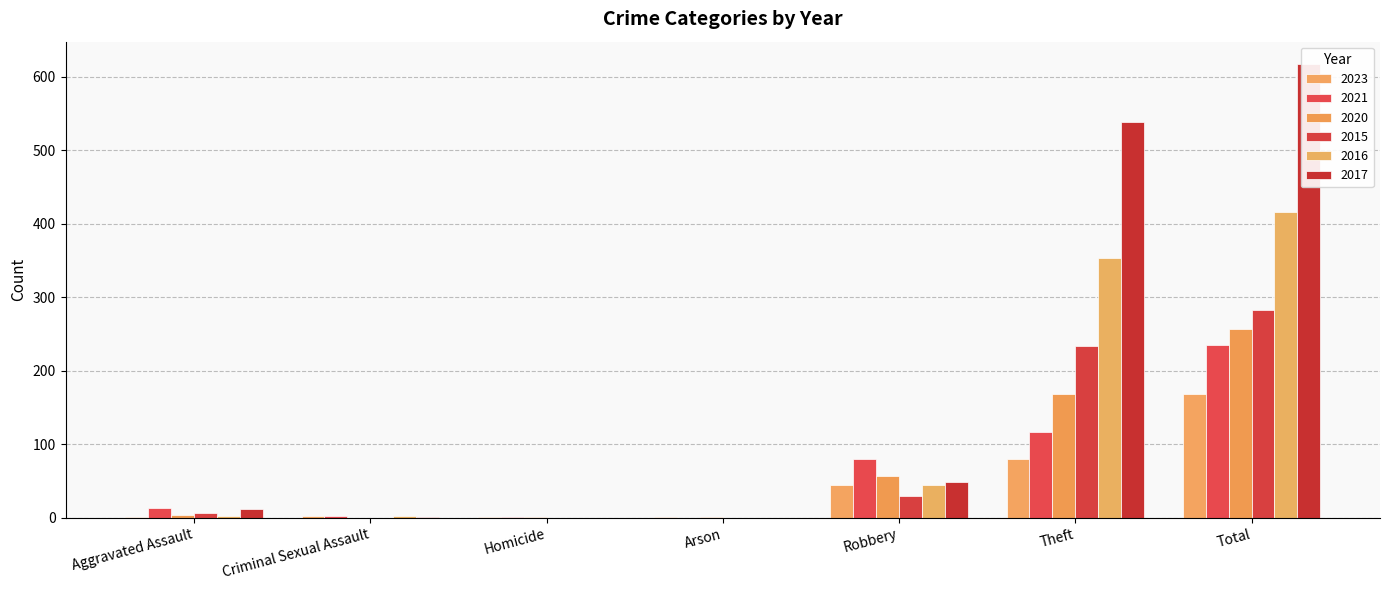

What is the total value across all series at Theft?

1489